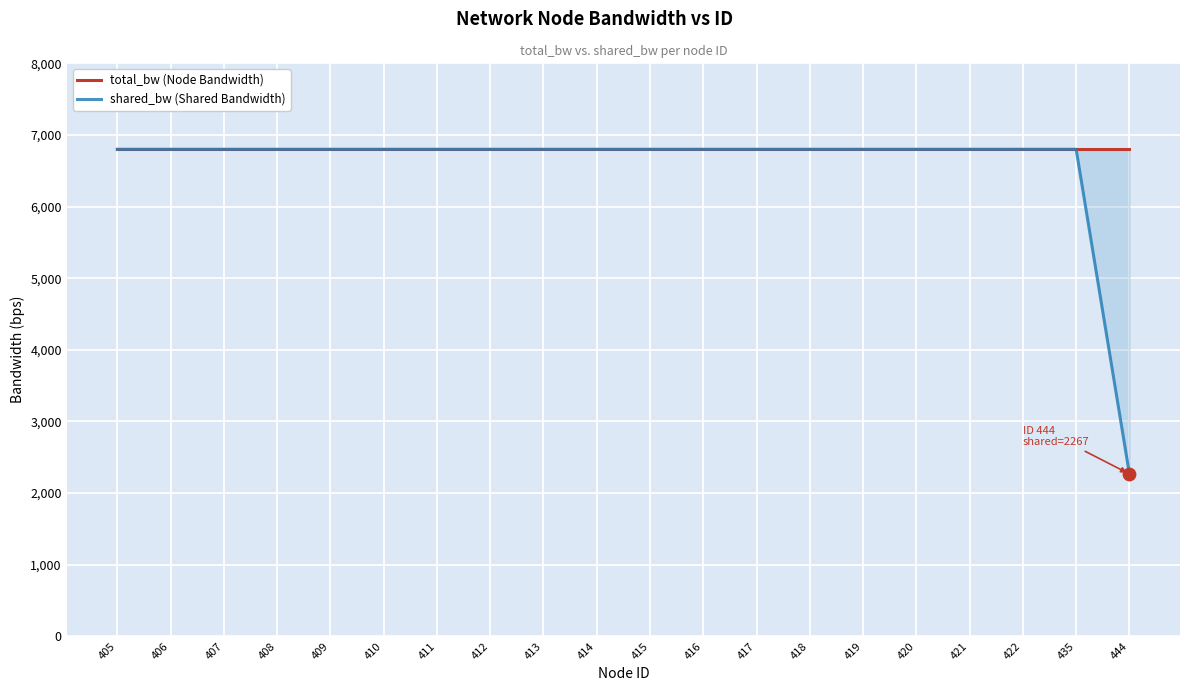

Which series contains the lowest Y value?

shared_bw (Shared Bandwidth)